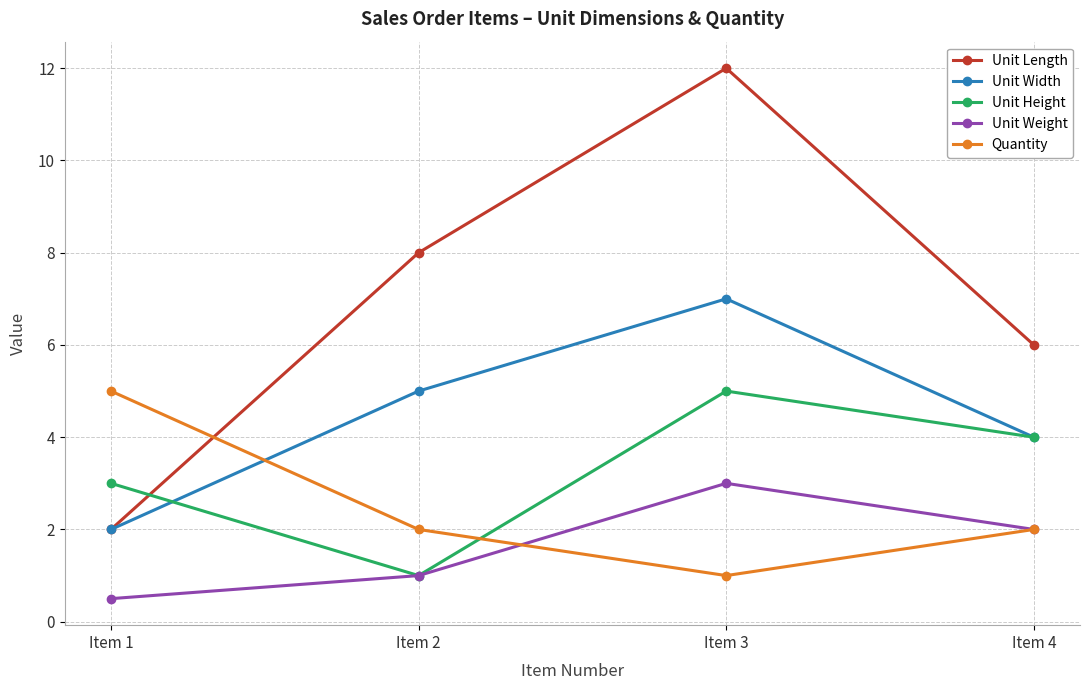

Read the Unit Height value at Item 1.

3.0